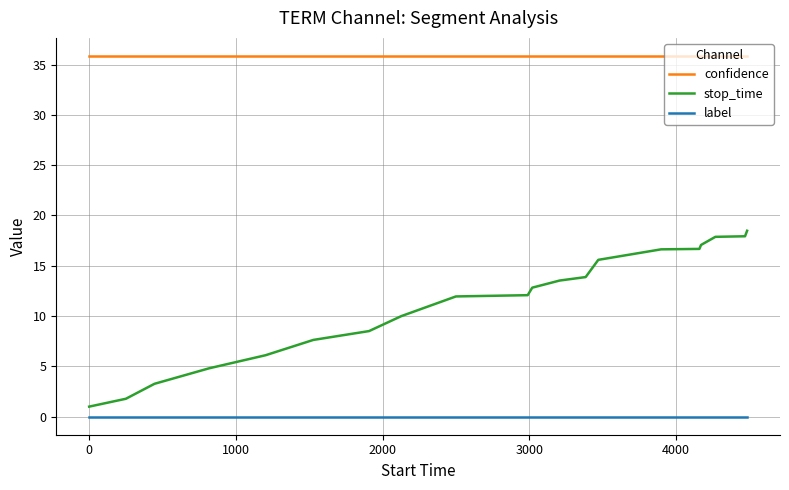

What is the maximum value shown in the chart?

35.9